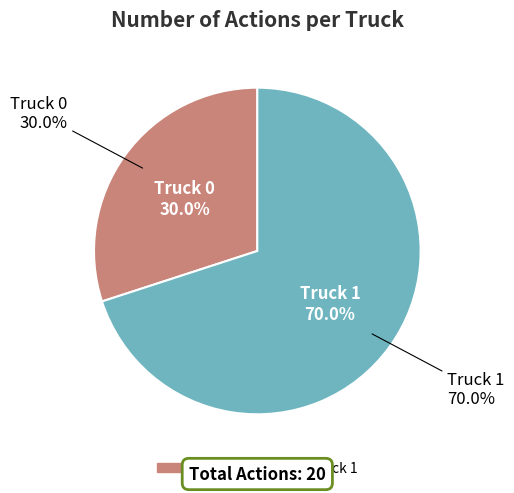

Approximately how many times larger is the value at Truck 1 compared to Truck 0?

2.3